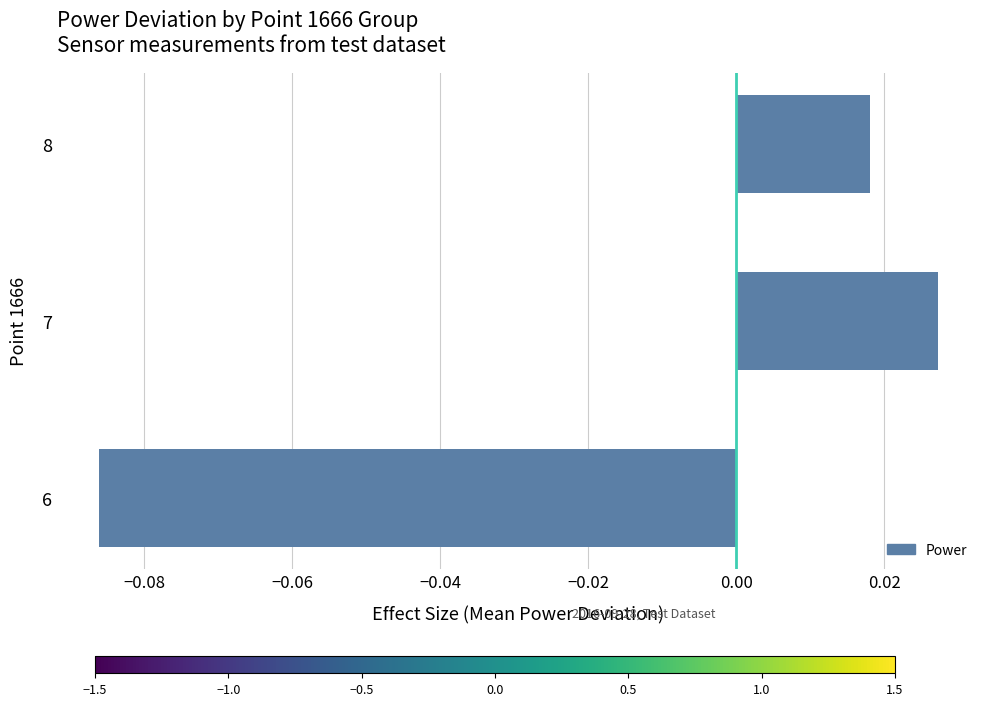

True or false: the data shows -0.0 at 6.

False